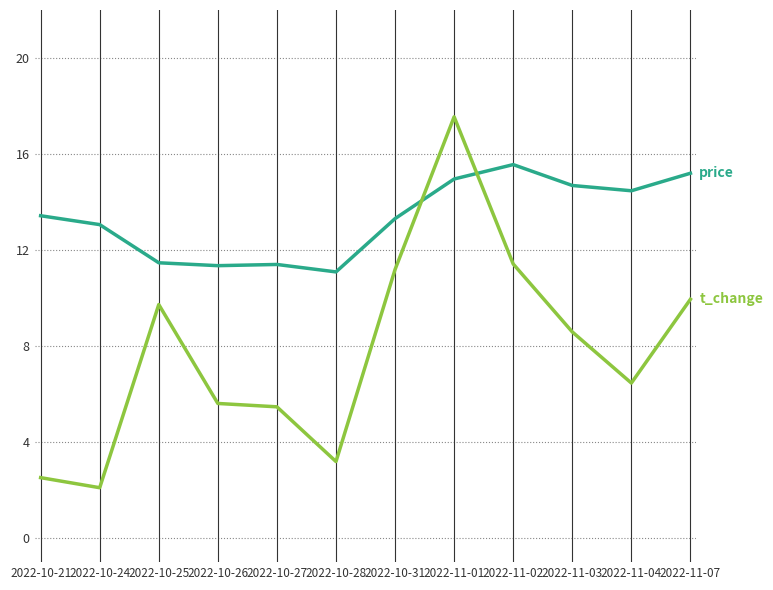

What is the difference between the highest and lowest values at 2022-11-03?

6.1